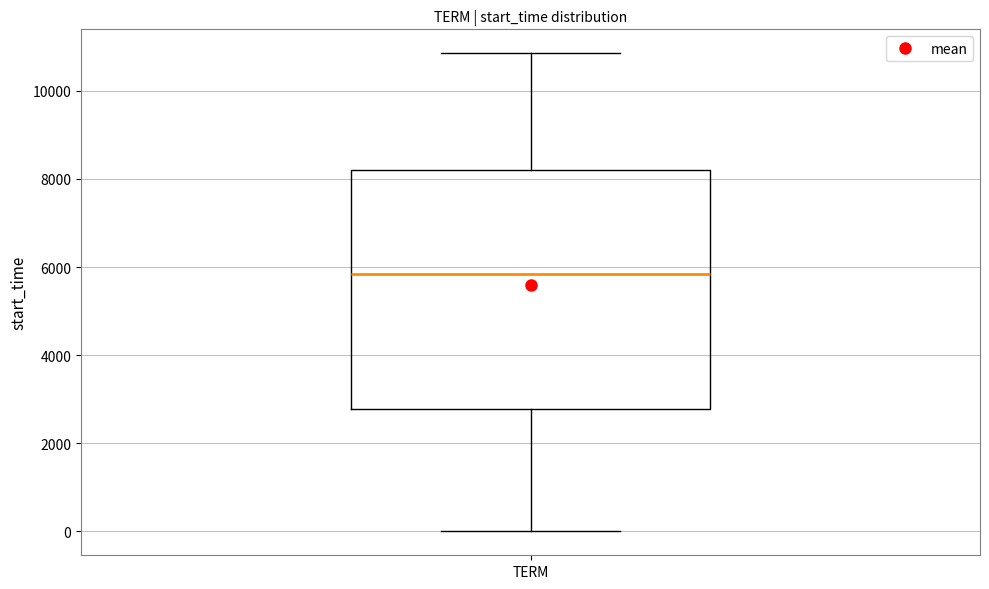

Where is the upper edge of the box for TERM on the y-axis? The values are not printed on the chart, so give them approximately, as read against the axis.

8200